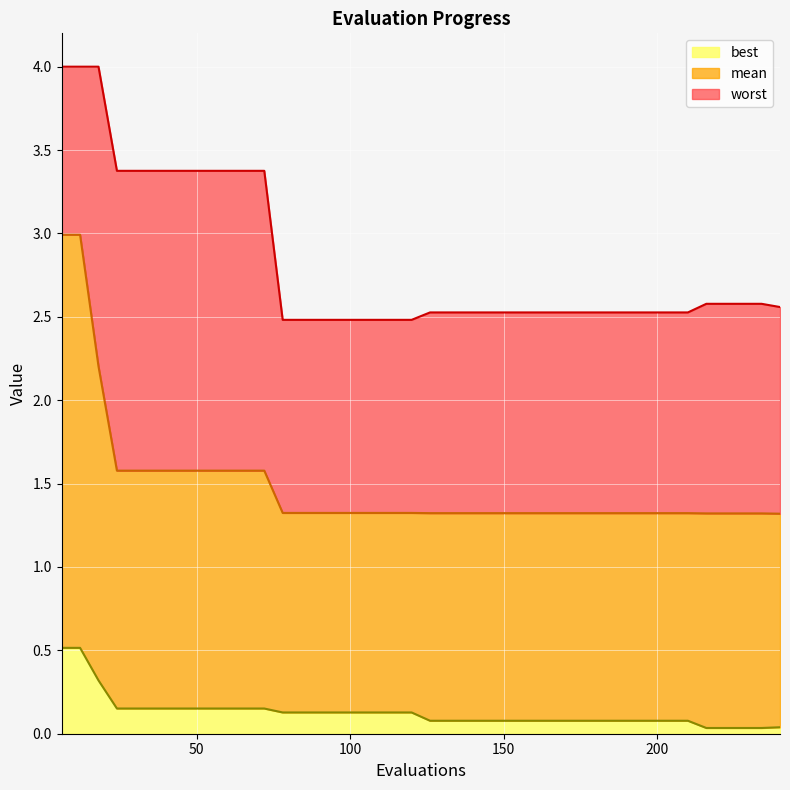

Which series has the widest spread of values?

mean